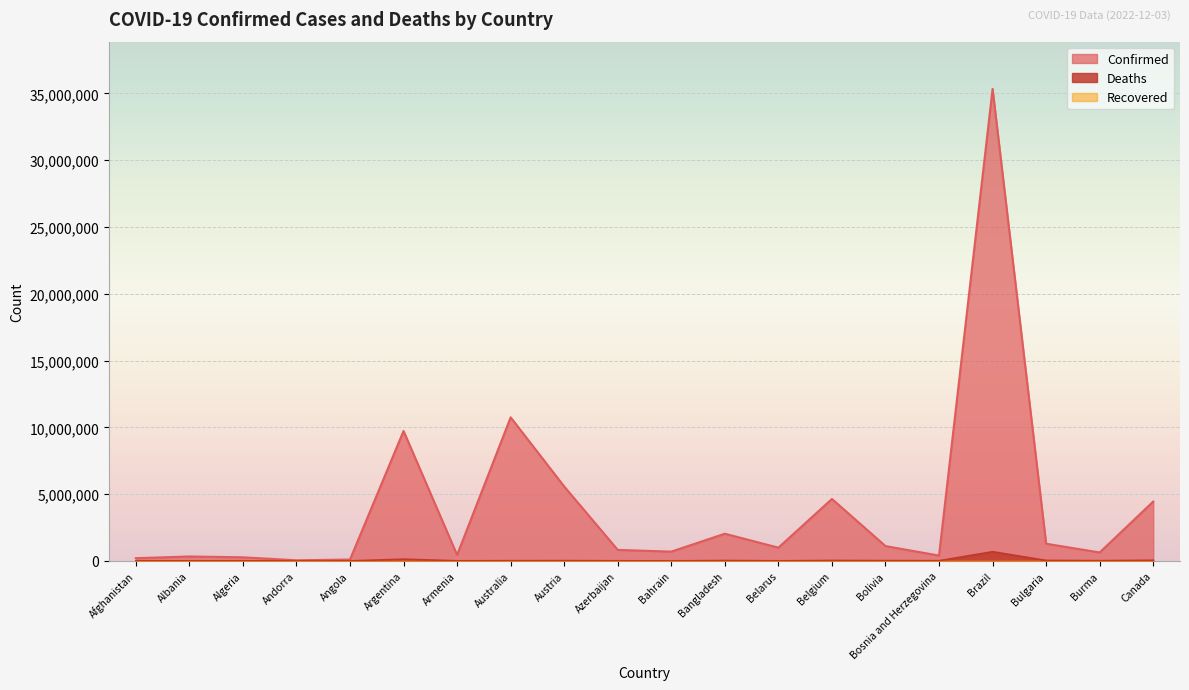

What is the sum of all Deaths values?

1111919